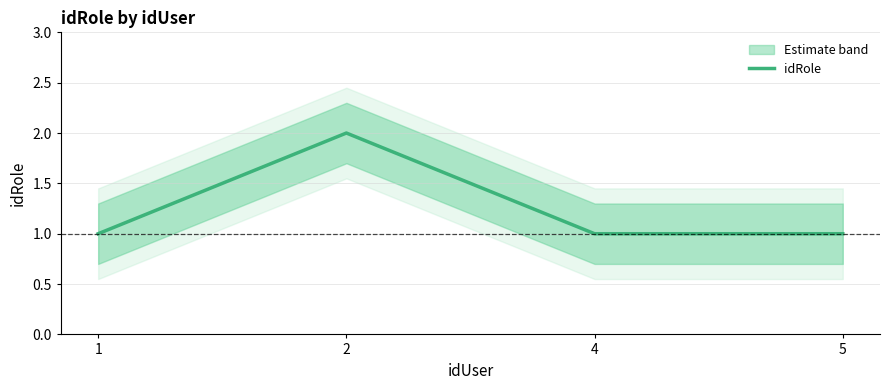

What is the difference between the maximum and minimum values?

1